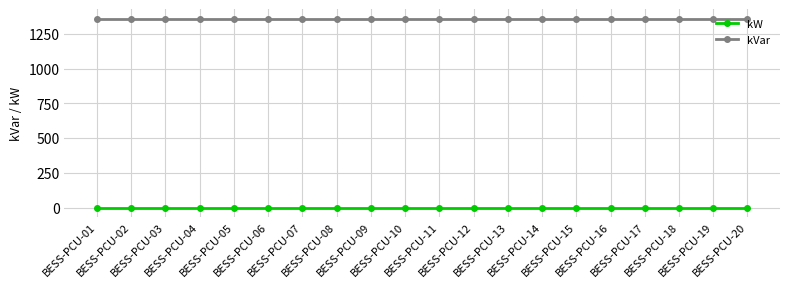

Rank the series by their average value, from highest to lowest.

kVar, kW